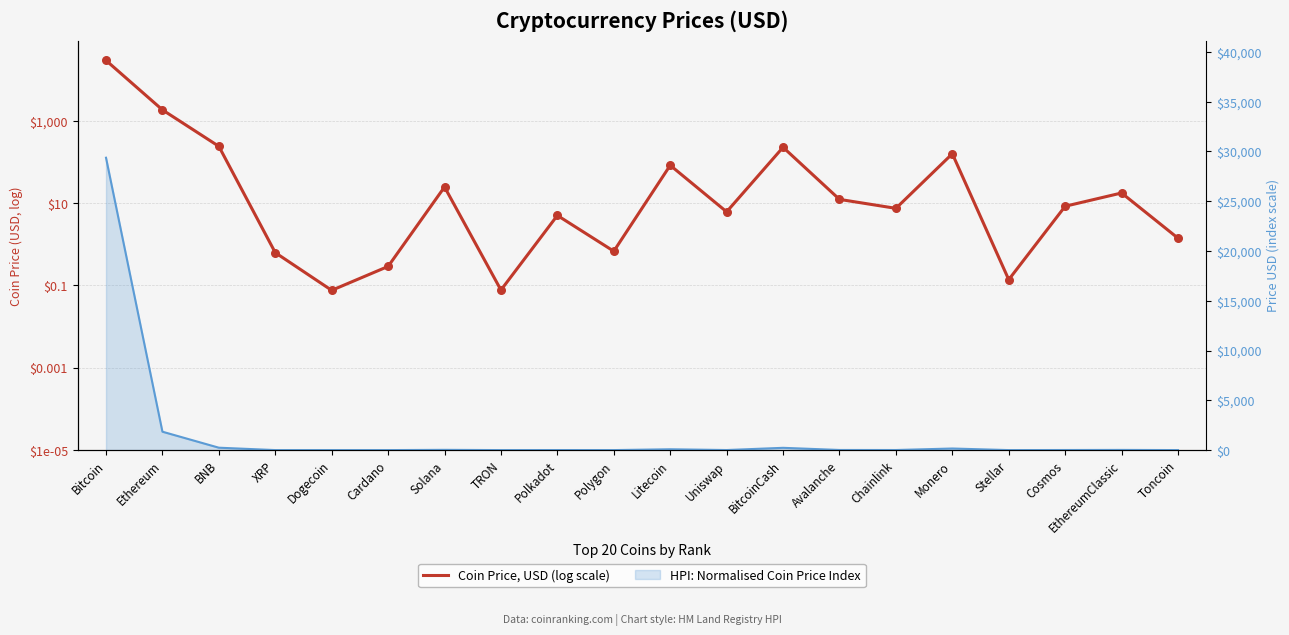

Approximately how many times larger is the value at Polkadot compared to Chainlink?

0.7